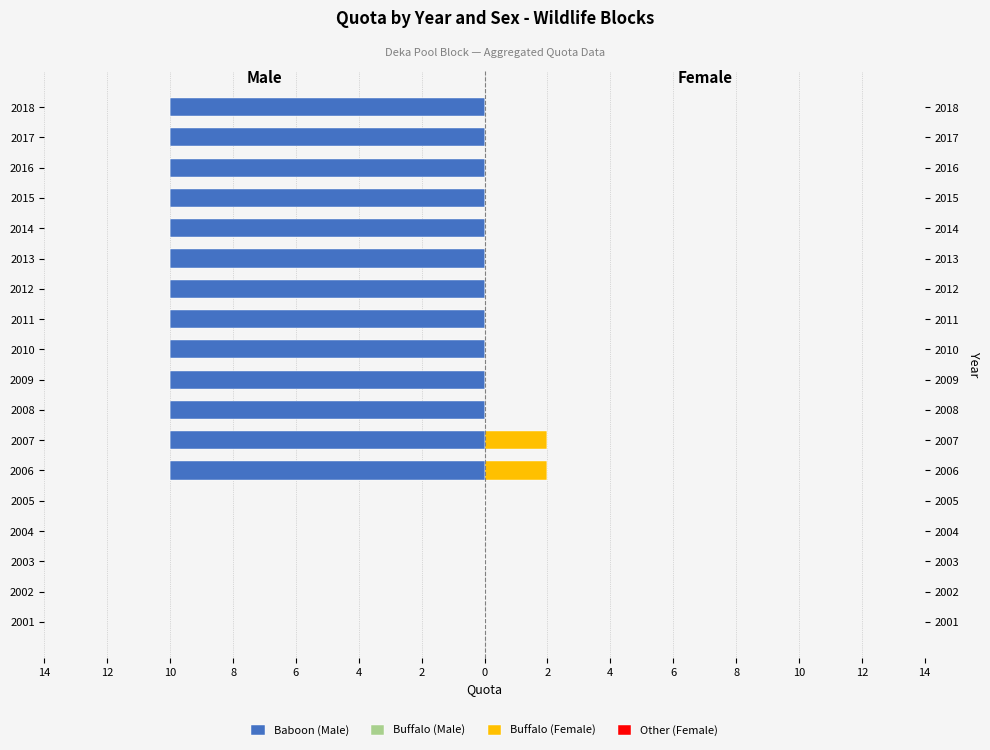

Which series has the largest range (max minus min)?

Baboon (Male)